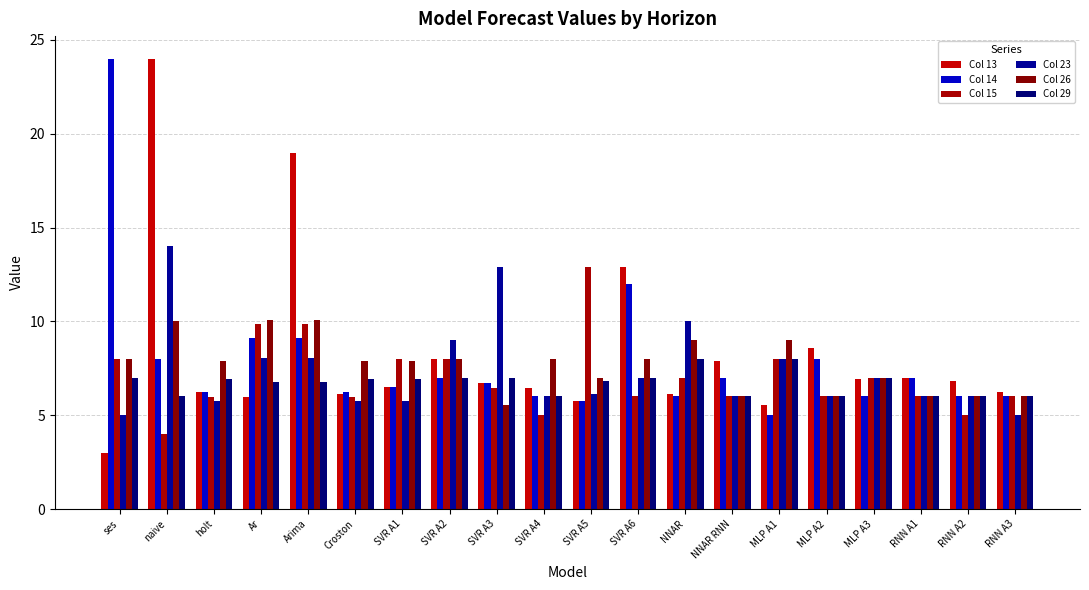

What is the difference between the highest and lowest values at NNAR?

4.0